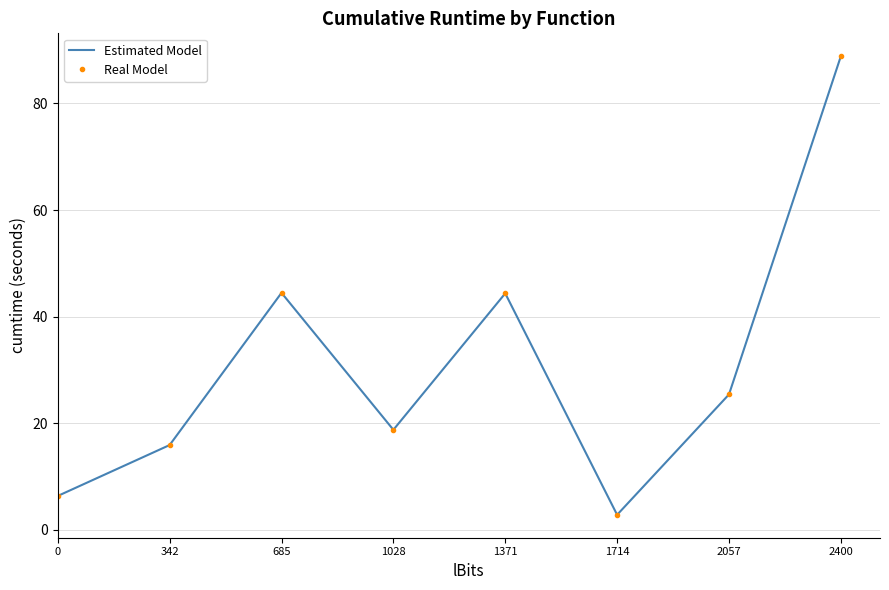

Is it true that Estimated Model equals 88.8 at 2400?

True